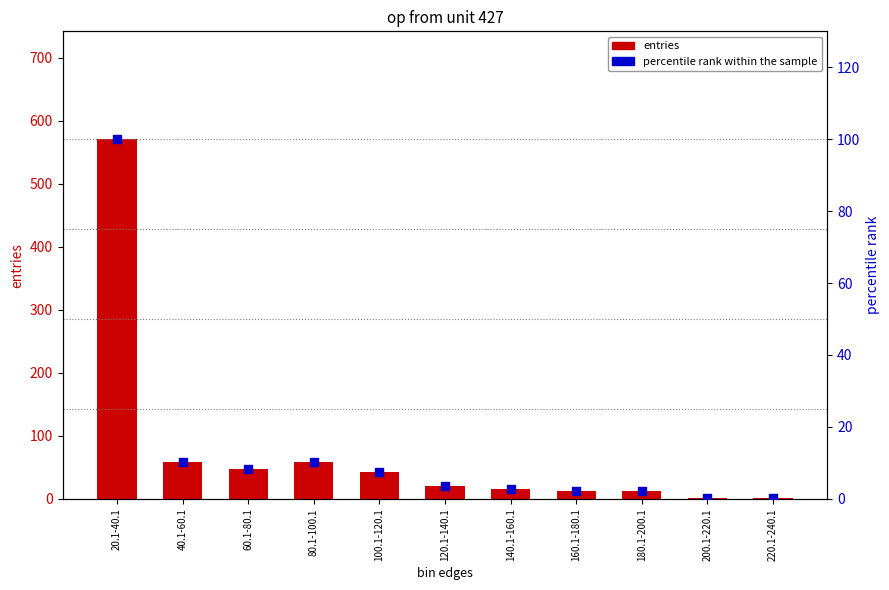

Is the value of entries at 180.1-200.1 greater than the value of percentile rank within the sample at 220.1-240.1?

Yes